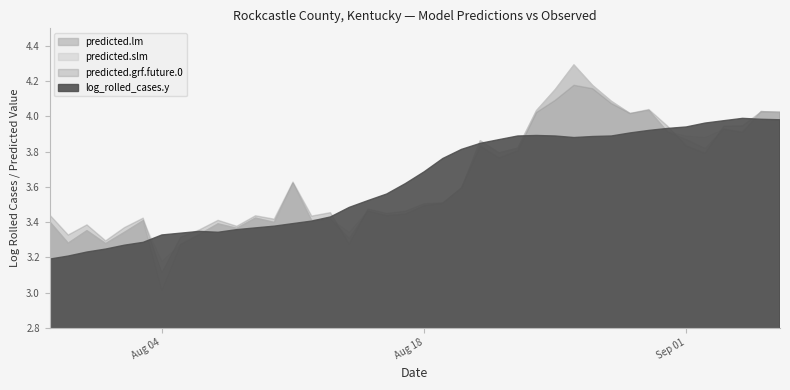

What is the smallest value displayed?

3.0